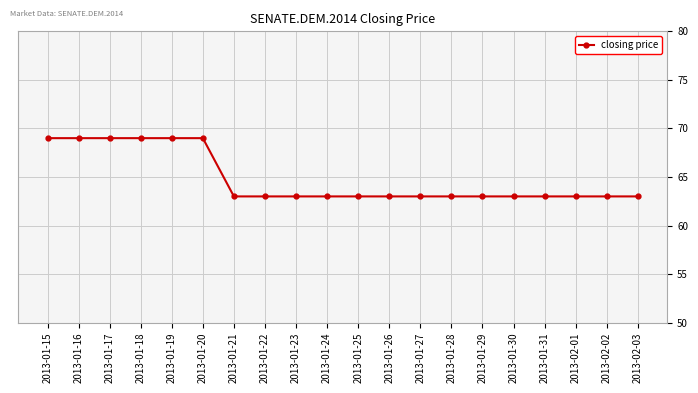

What is the change in value from 2013-01-18 to 2013-02-01?

-6